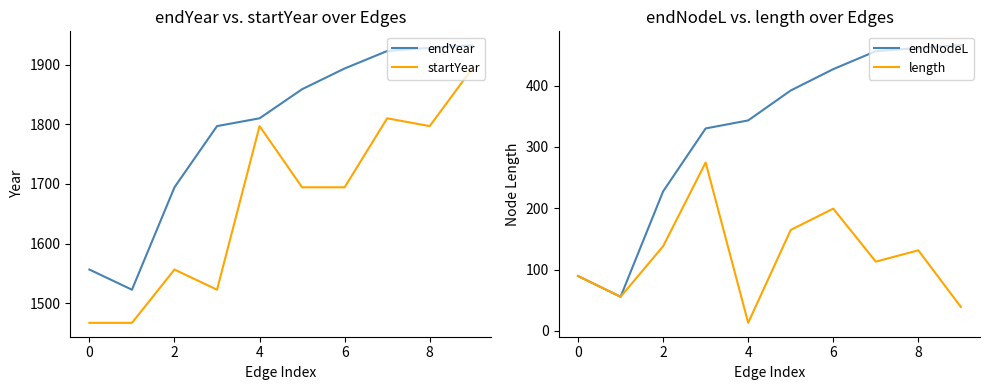

What are all the series names shown in the legend?

endYear, startYear, endNodeL, length